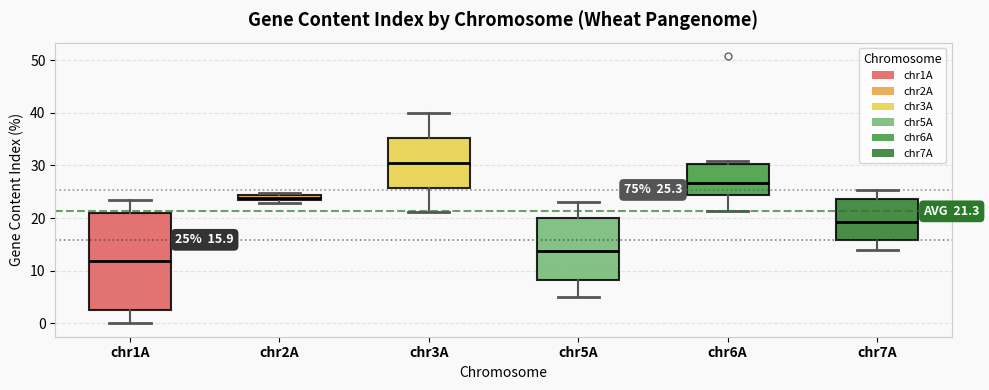

Comparing the boxes themselves (not the whiskers), which one is the tallest?

chr1A